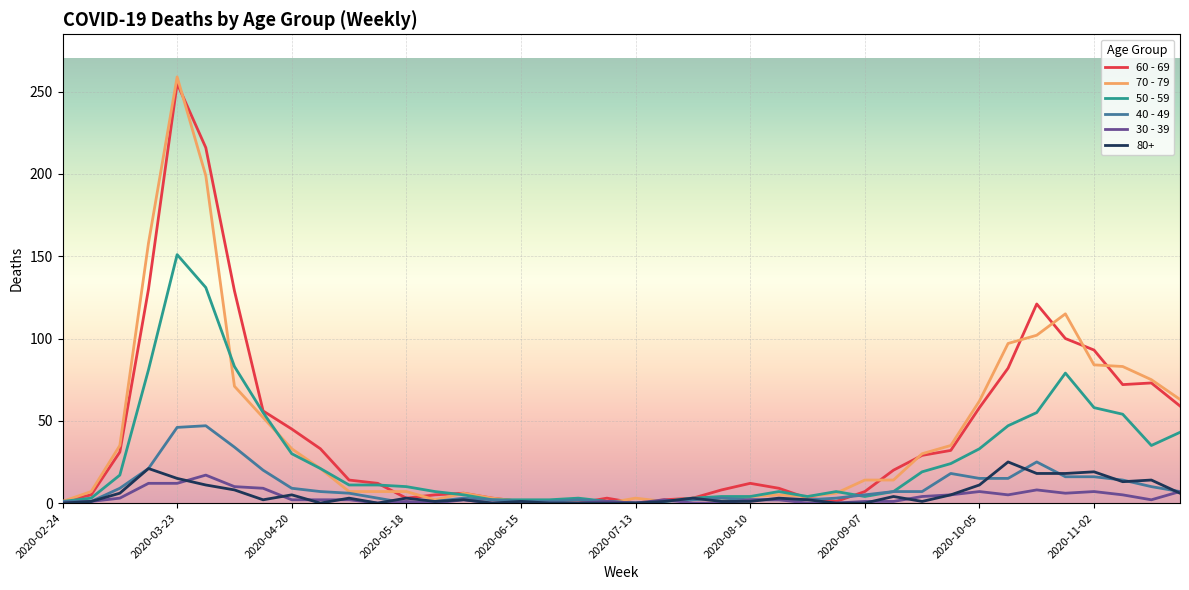

Which series has the widest spread of values?

70 - 79